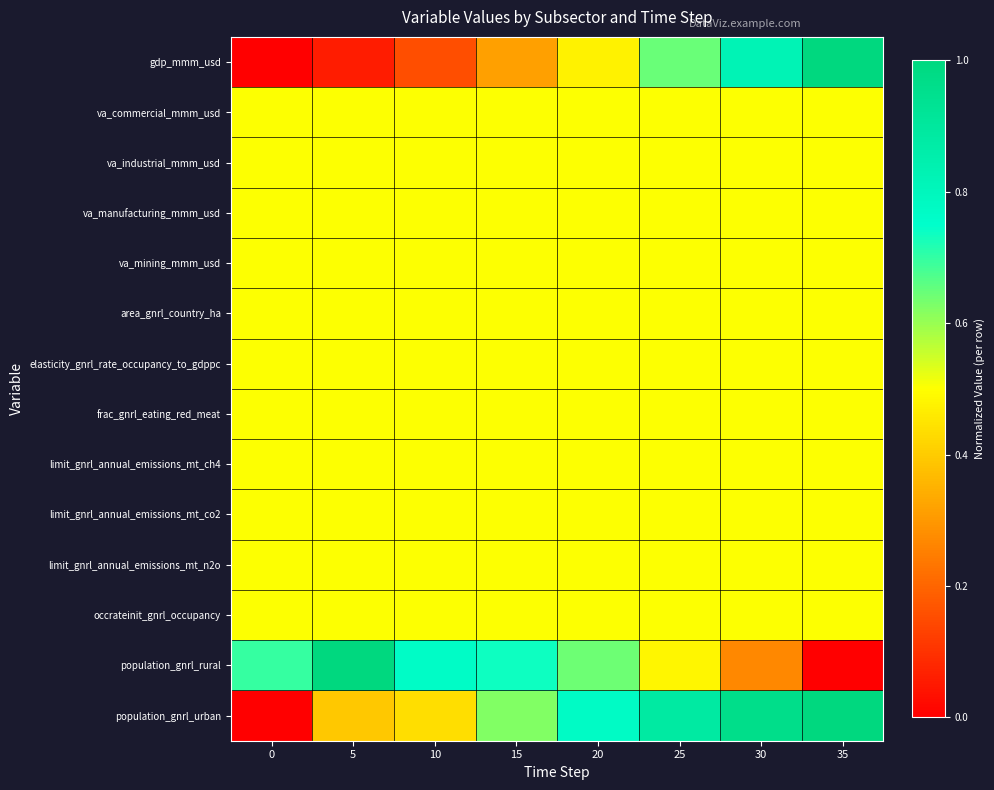

Reading left to right, list all the values displayed in this chart.

gdp_mmm_usd: 0=0.0	5=0.1	10=0.2	15=0.3	20=0.5	25=0.6	30=0.8	35=1.0
va_commercial_mmm_usd: 0=0.5	5=0.5	10=0.5	15=0.5	20=0.5	25=0.5	30=0.5	35=0.5
va_industrial_mmm_usd: 0=0.5	5=0.5	10=0.5	15=0.5	20=0.5	25=0.5	30=0.5	35=0.5
va_manufacturing_mmm_usd: 0=0.5	5=0.5	10=0.5	15=0.5	20=0.5	25=0.5	30=0.5	35=0.5
va_mining_mmm_usd: 0=0.5	5=0.5	10=0.5	15=0.5	20=0.5	25=0.5	30=0.5	35=0.5
area_gnrl_country_ha: 0=0.5	5=0.5	10=0.5	15=0.5	20=0.5	25=0.5	30=0.5	35=0.5
elasticity_gnrl_rate_occupancy_to_gdppc: 0=0.5	5=0.5	10=0.5	15=0.5	20=0.5	25=0.5	30=0.5	35=0.5
frac_gnrl_eating_red_meat: 0=0.5	5=0.5	10=0.5	15=0.5	20=0.5	25=0.5	30=0.5	35=0.5
limit_gnrl_annual_emissions_mt_ch4: 0=0.5	5=0.5	10=0.5	15=0.5	20=0.5	25=0.5	30=0.5	35=0.5
limit_gnrl_annual_emissions_mt_co2: 0=0.5	5=0.5	10=0.5	15=0.5	20=0.5	25=0.5	30=0.5	35=0.5
limit_gnrl_annual_emissions_mt_n2o: 0=0.5	5=0.5	10=0.5	15=0.5	20=0.5	25=0.5	30=0.5	35=0.5
occrateinit_gnrl_occupancy: 0=0.5	5=0.5	10=0.5	15=0.5	20=0.5	25=0.5	30=0.5	35=0.5
population_gnrl_rural: 0=0.7	5=1.0	10=0.8	15=0.7	20=0.6	25=0.5	30=0.3	35=0.0
population_gnrl_urban: 0=0.0	5=0.4	10=0.4	15=0.6	20=0.8	25=0.9	30=1.0	35=1.0